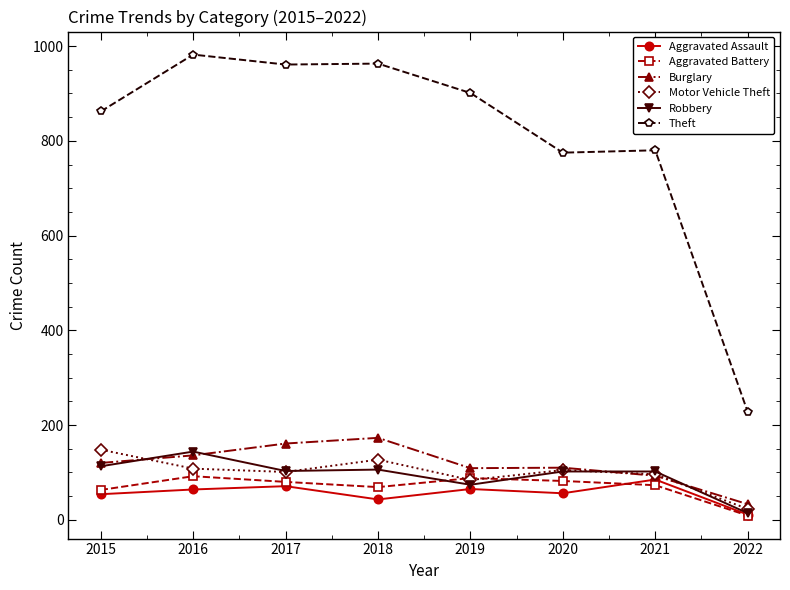

What is the difference between the highest and lowest values at 2017?

890